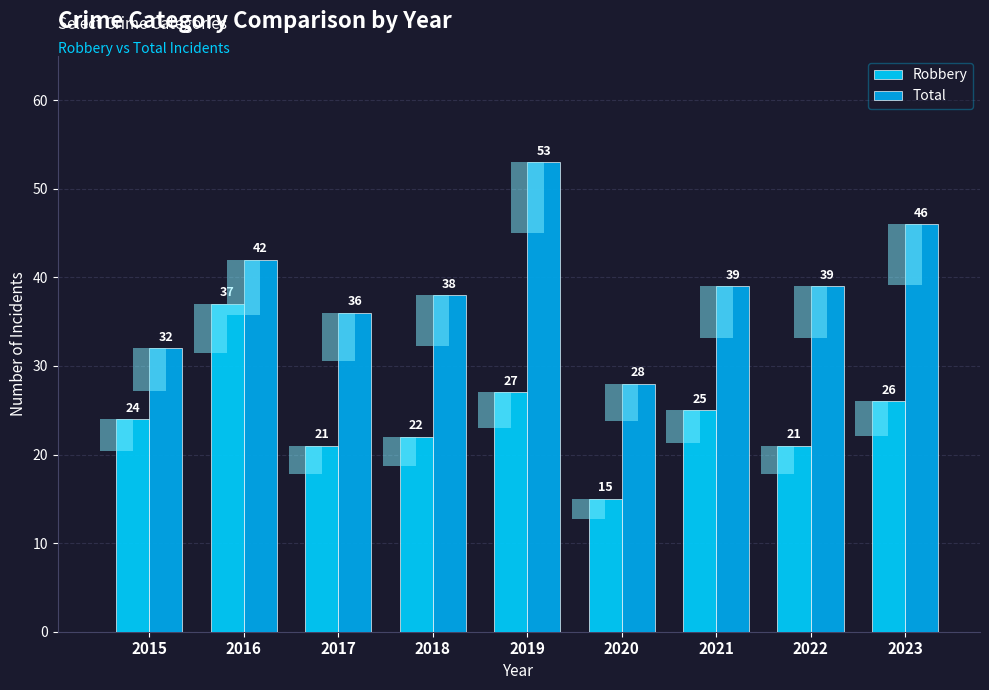

How many values in the Total series exceed 39?

3